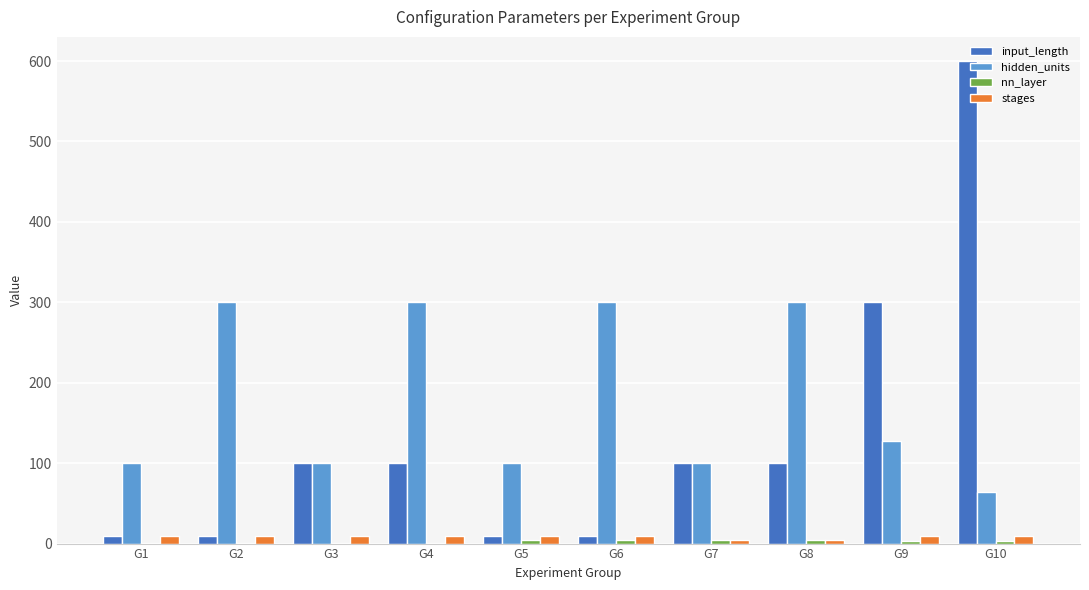

At which category is the sum across all series the highest?

G10